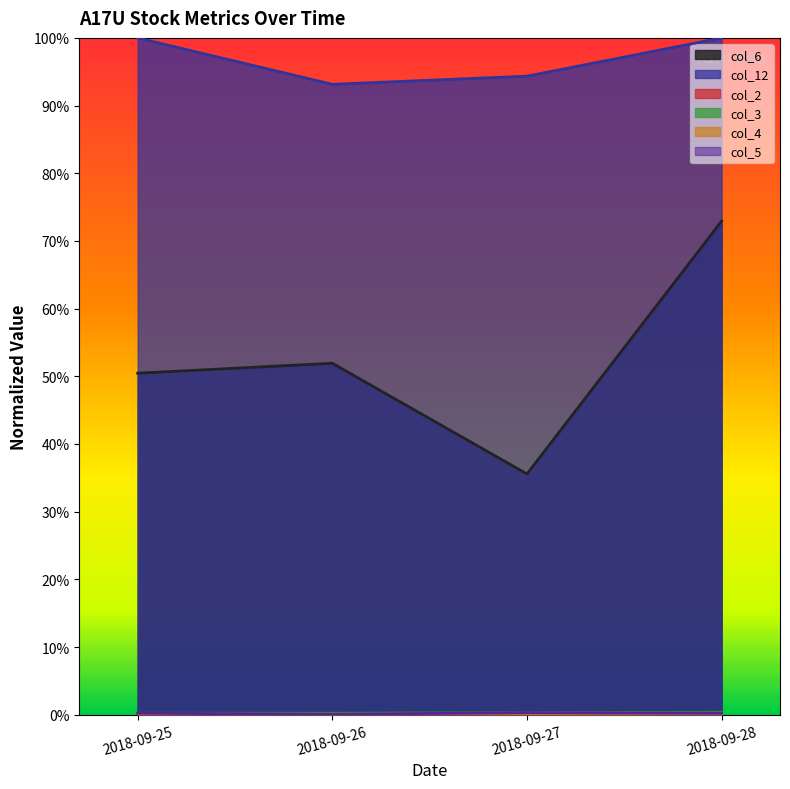

Count the number of data series in this chart.

6